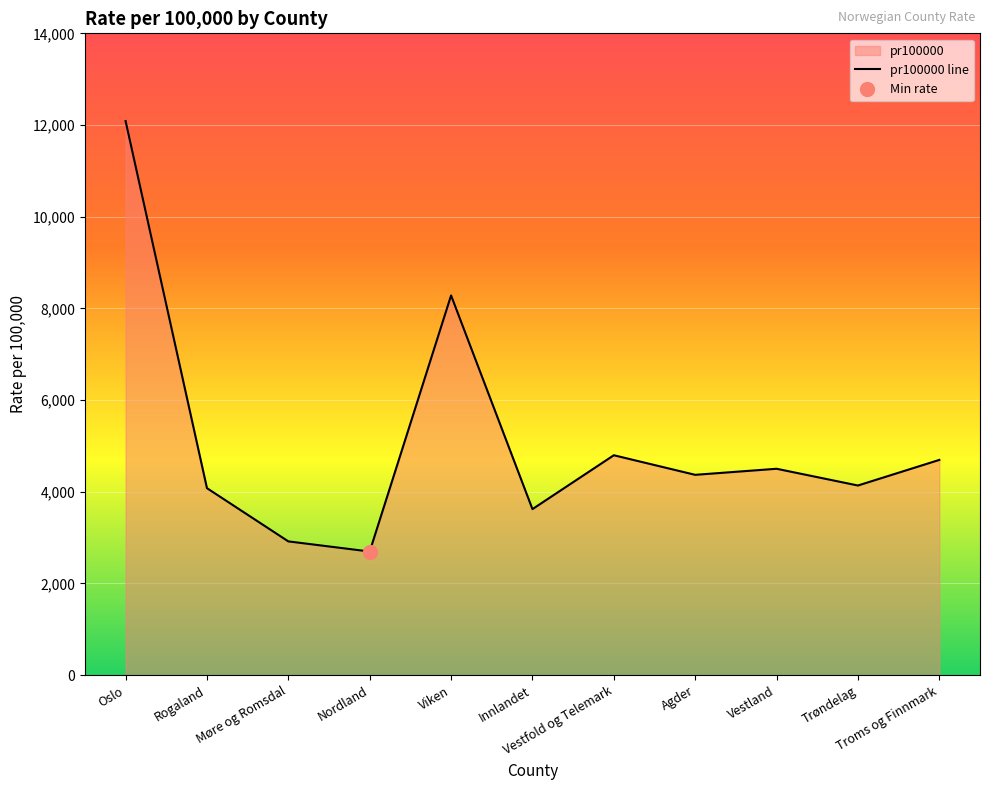

What is the difference between the second highest and second lowest values?

5364.7